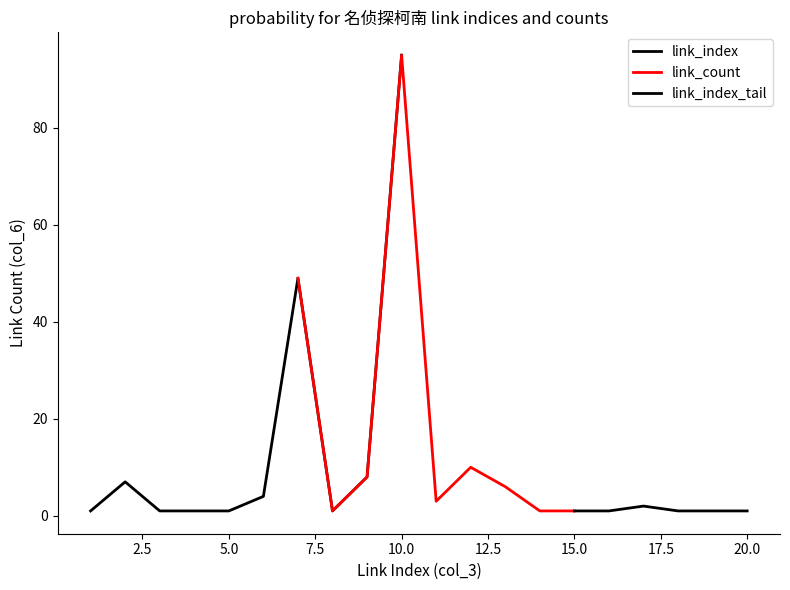

Which category has the lowest value in the link_index series?

1